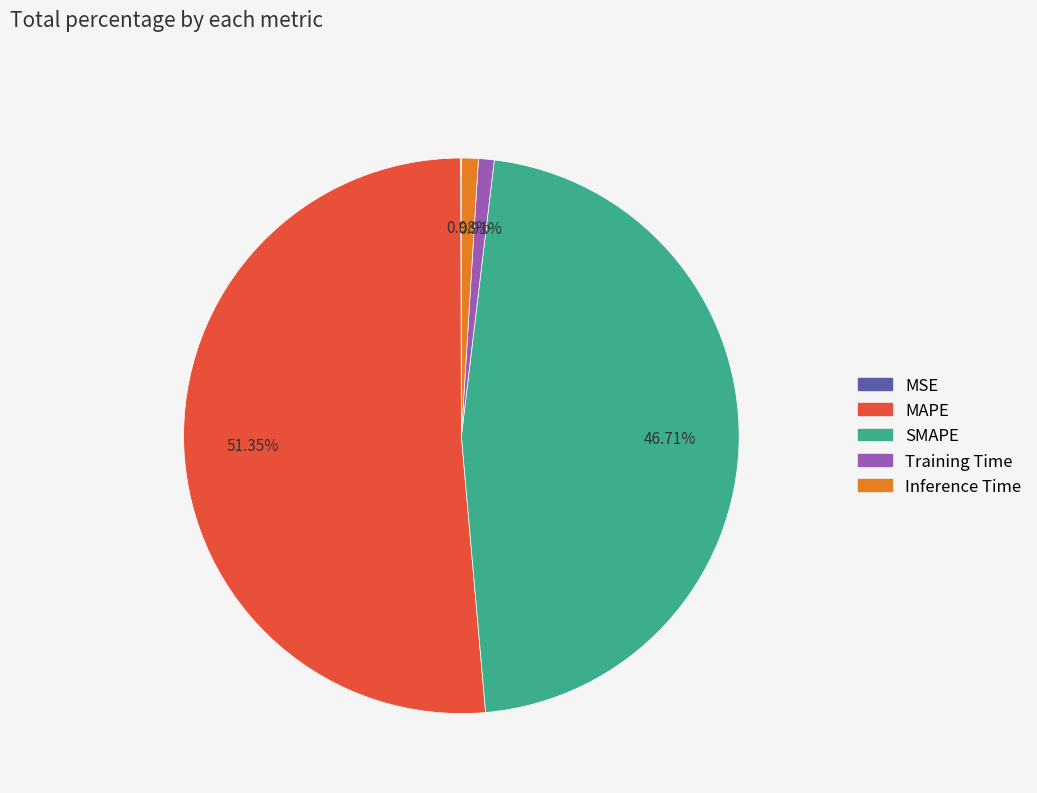

Is there any slice that represents more than half of the pie?

Yes